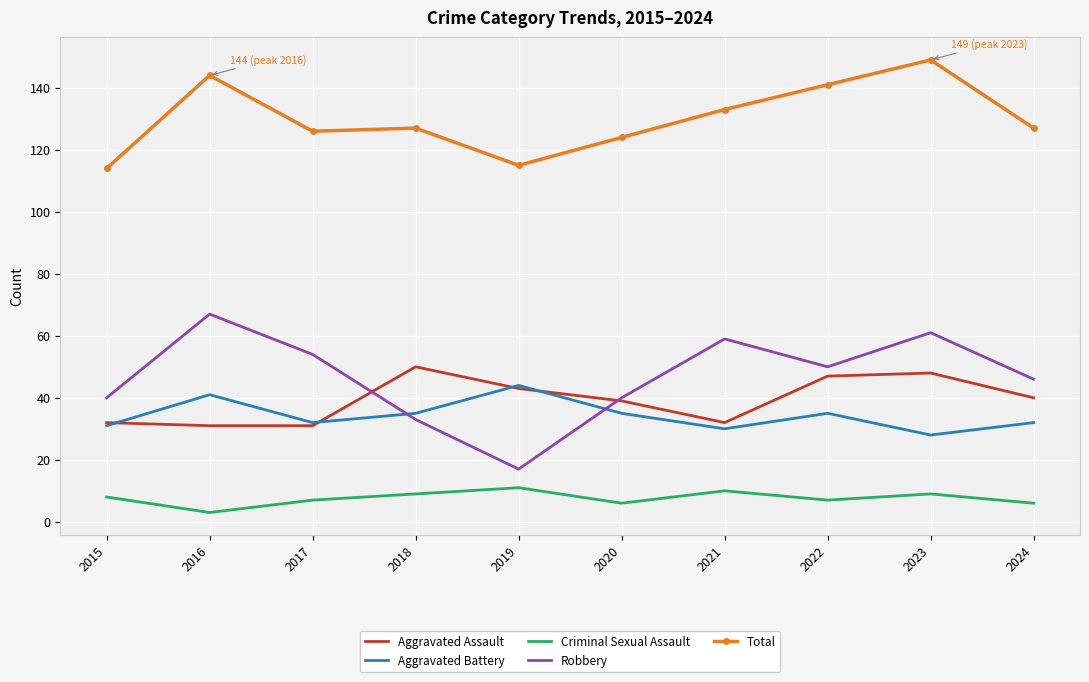

Is it true that Total equals 127 at 2018?

True